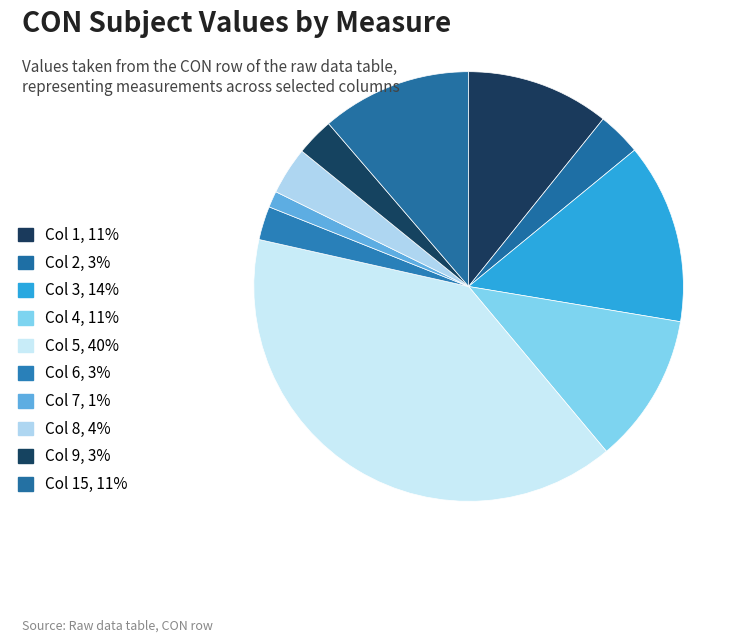

Rank the categories by value from lowest to highest.

7, 6, 9, 2, 8, 1, 4, 15, 3, 5